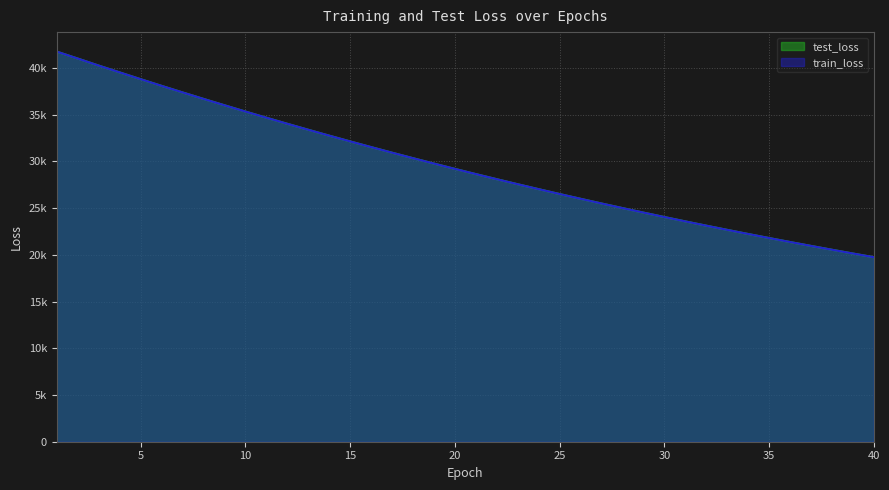

Rank the series by their maximum value, from highest to lowest.

train_loss, test_loss